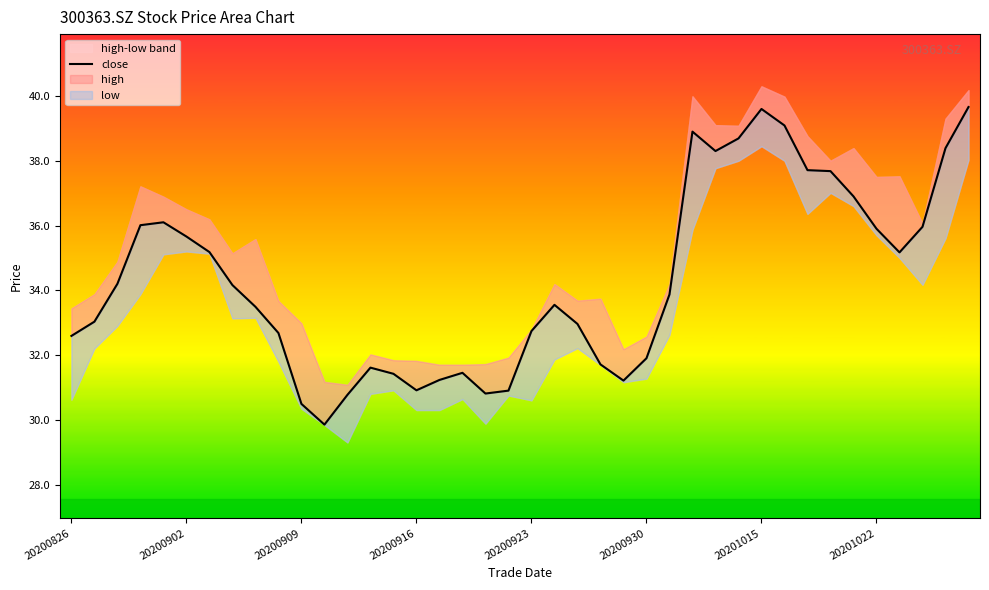

Reading left to right, what are all the values shown in this chart?

32.6	33.0	34.2	36.0	36.1	35.7	35.2	34.2	33.5	32.7	30.5	29.9	30.8	31.6	31.4	30.9	31.2	31.4	30.8	30.9	32.7	33.5	33.0	31.7	31.2	31.9	33.9	38.9	38.3	38.7	39.6	39.1	37.7	37.7	36.9	35.9	35.2	36.0	38.4	39.7